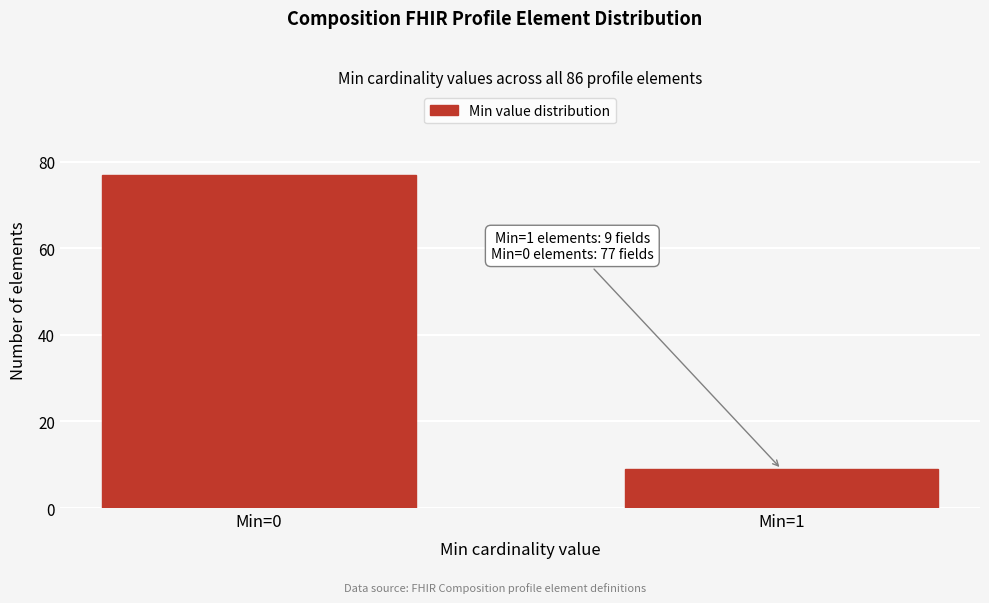

Reading left to right, transcribe all the data shown in this chart.

Min=0=77	Min=1=9